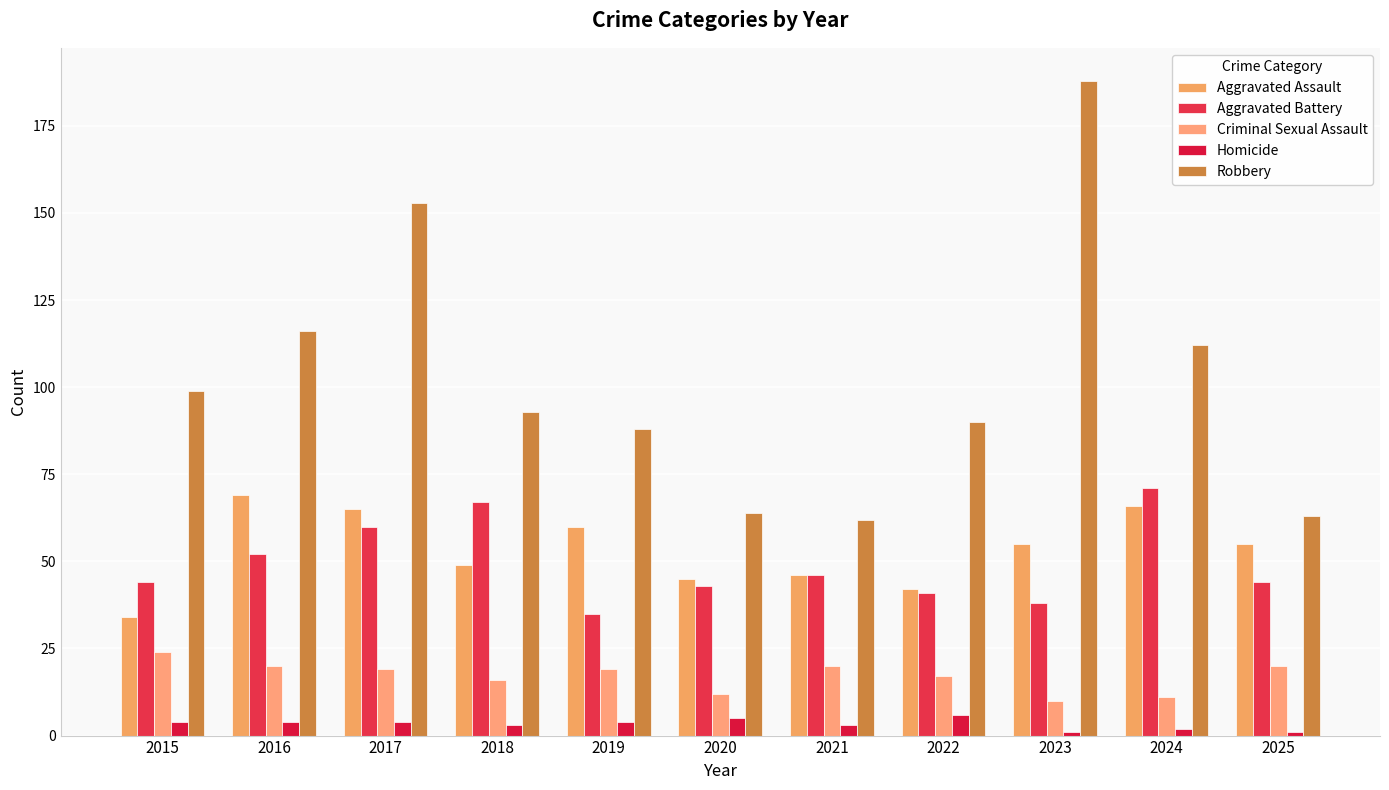

At which category is the sum across all series the highest?

2017